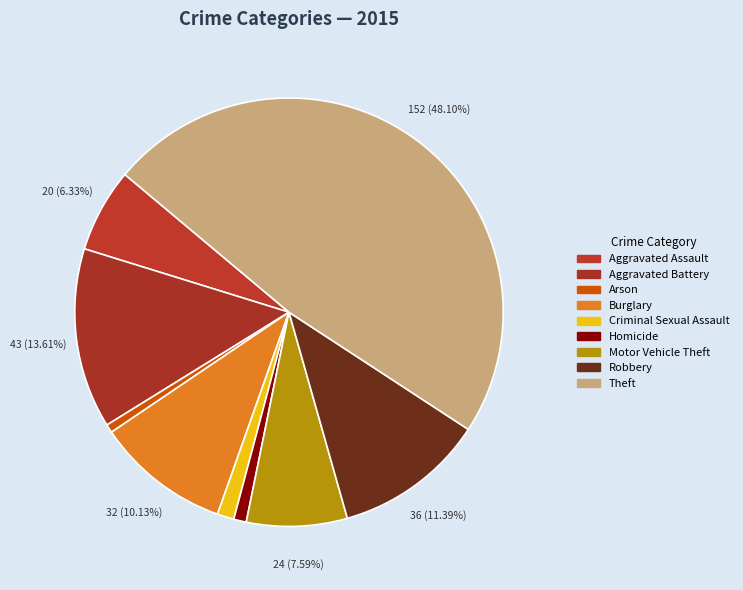

Rank the categories by value from highest to lowest.

Theft, Aggravated Battery, Robbery, Burglary, Motor Vehicle Theft, Aggravated Assault, Criminal Sexual Assault, Homicide, Arson